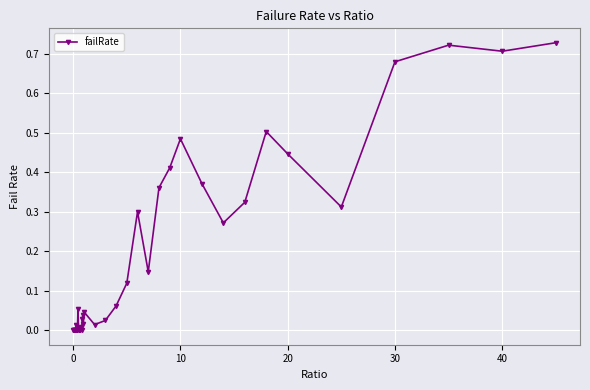

True or false: the data has more than 2 interior local peaks.

True